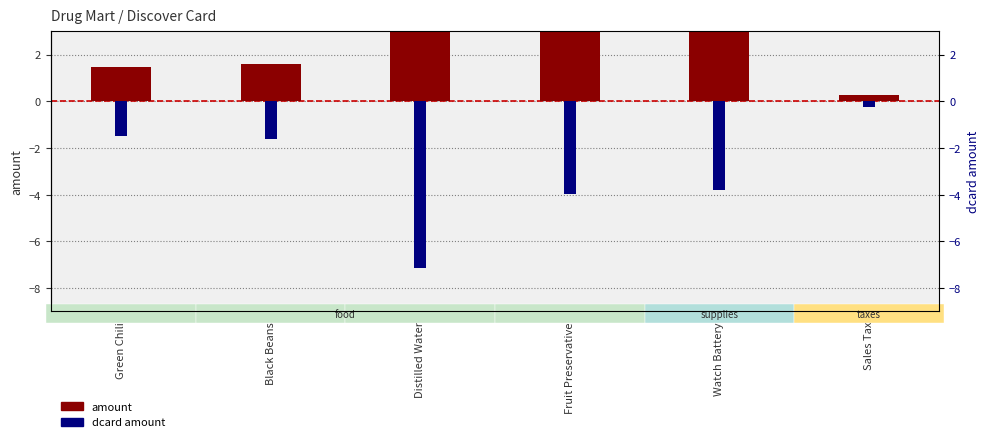

At Sales Tax, list the series in order from smallest to largest.

dcard_amount, amount